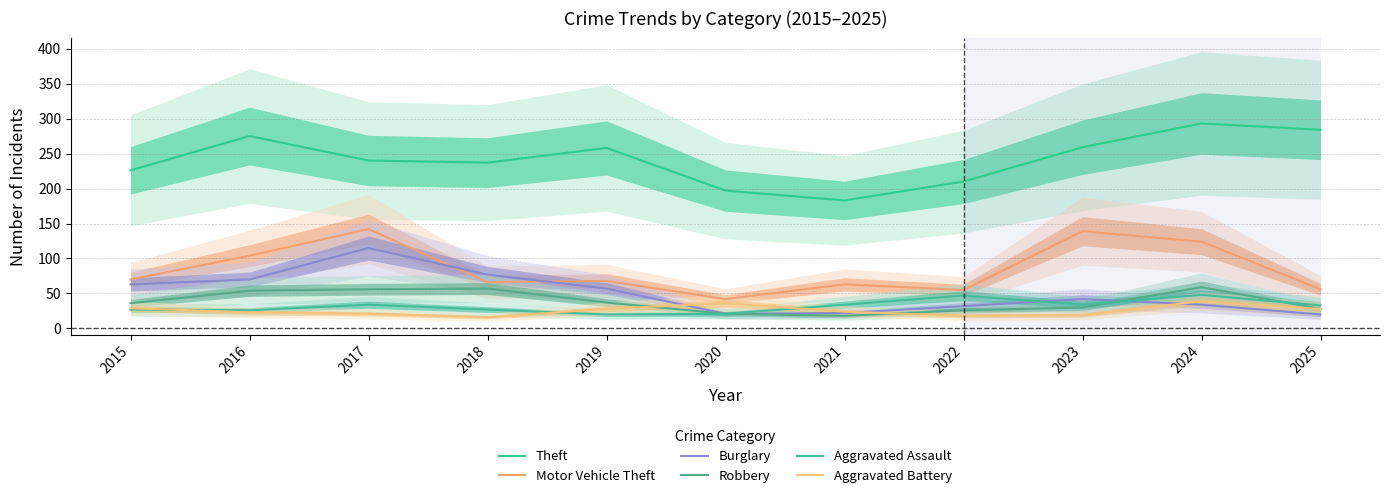

Does the chart have visible grid lines?

Yes